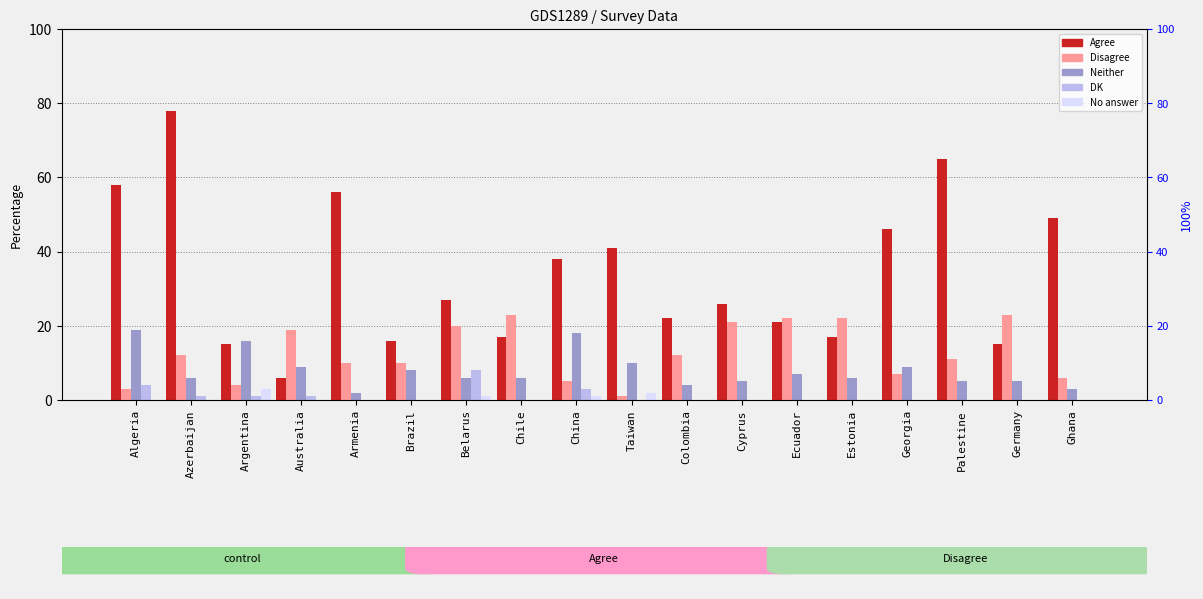

List the labels in order of No answer value, largest first.

Argentina, Taiwan, Belarus, China, Algeria, Azerbaijan, Australia, Armenia, Brazil, Chile, Colombia, Cyprus, Ecuador, Estonia, Georgia, Palestine, Germany, Ghana